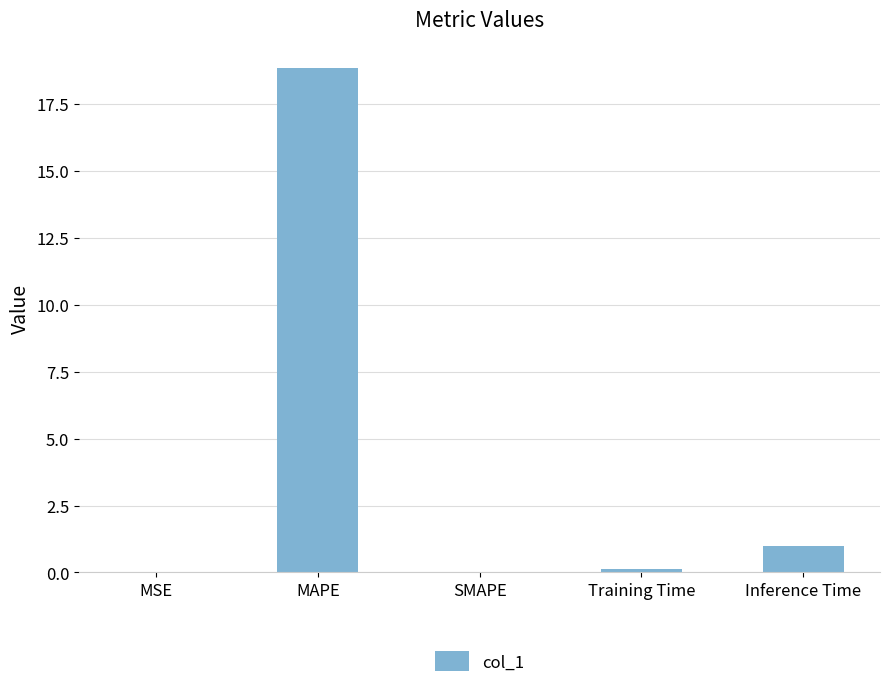

What is the sum of all values?

20.0